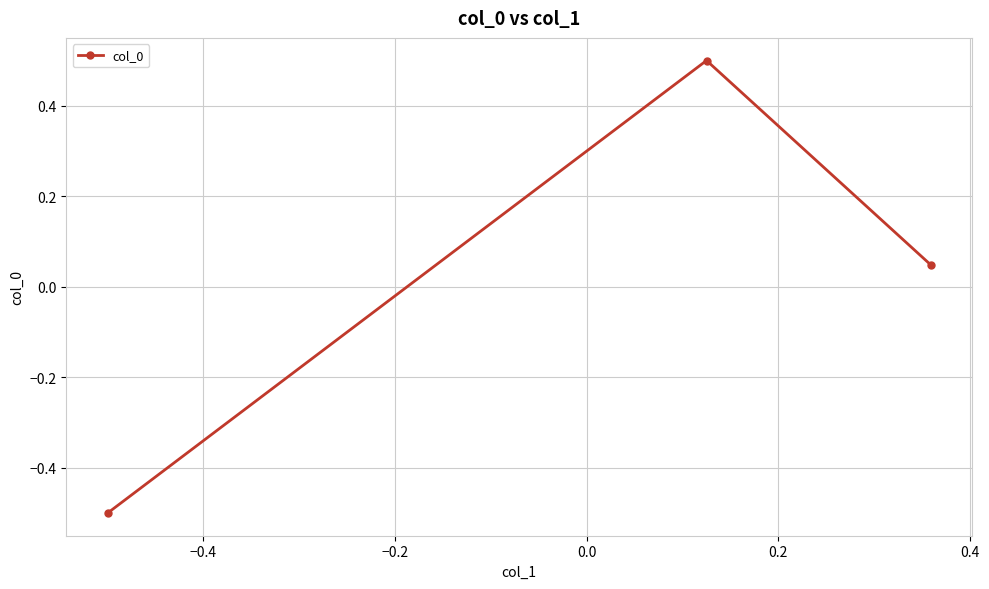

What is the value of the 1st point from the left?

-0.5